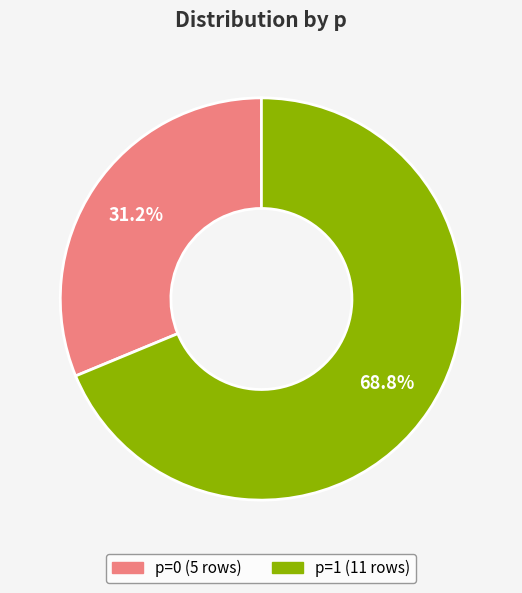

What is the smallest slice in the pie chart?

p=0